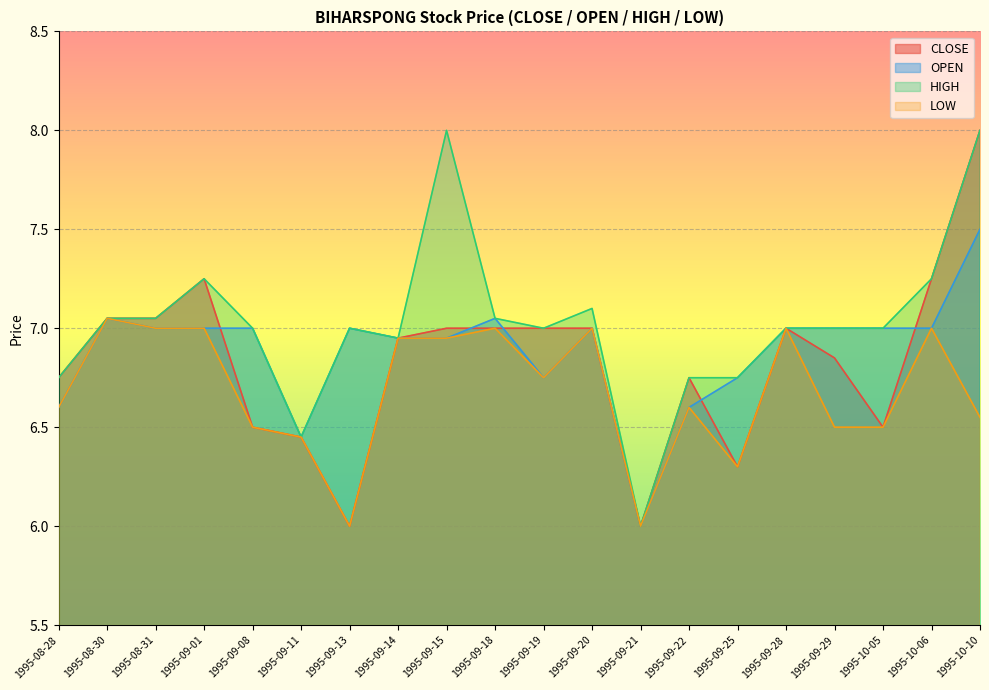

How many lines are shown in the chart?

4